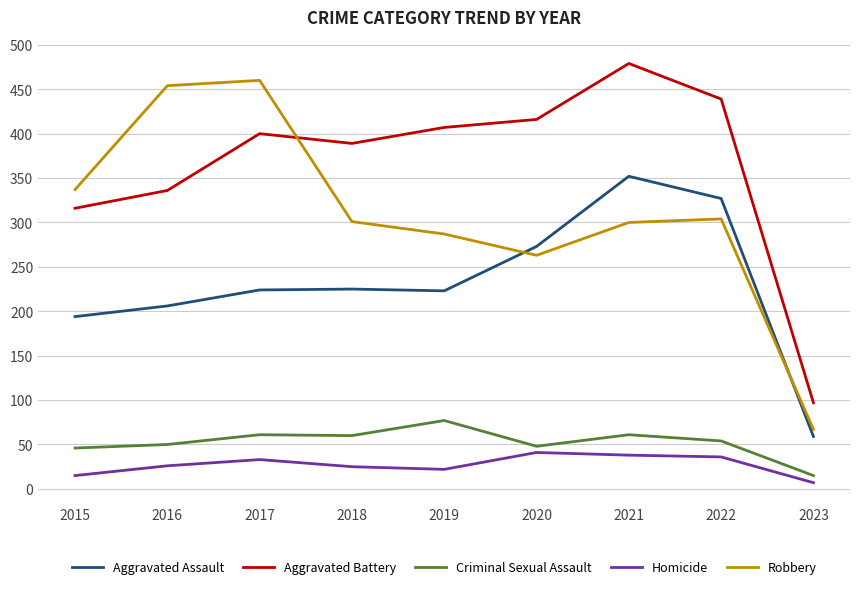

What is the maximum value for Aggravated Battery?

479